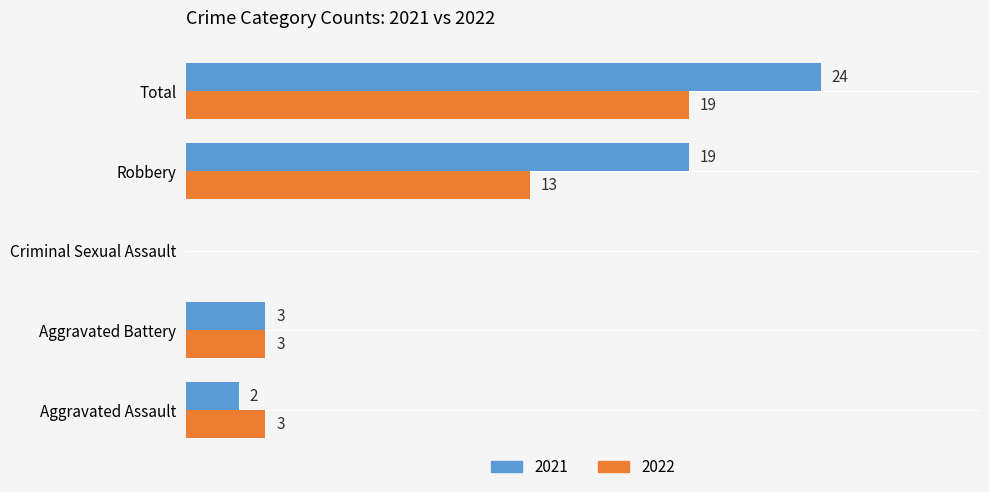

Where is 2022 nearest to the value 9?

Robbery